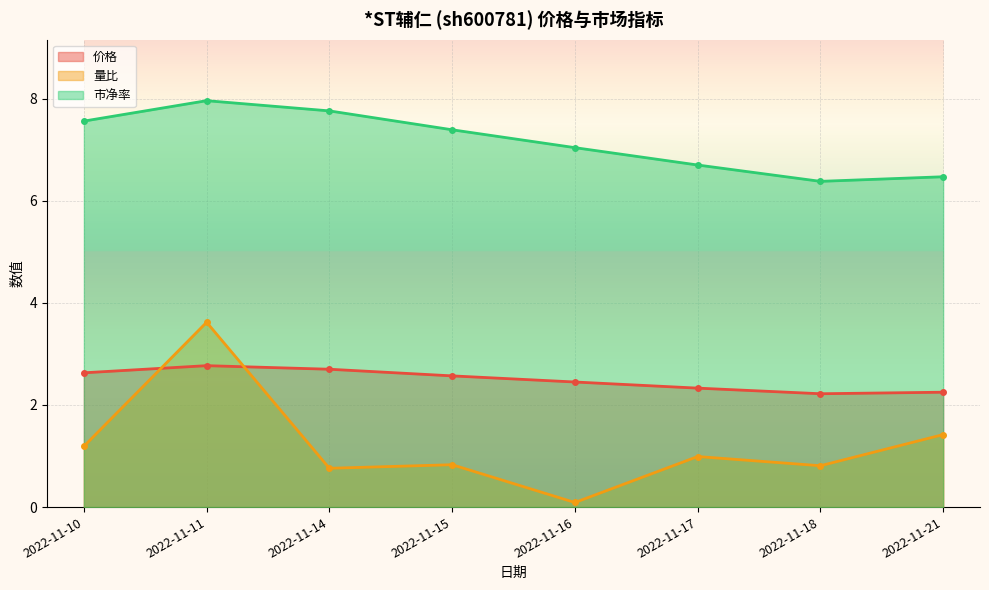

Reading left to right, transcribe all the data shown in this chart.

价格: 2.6	2.8	2.7	2.6	2.5	2.3	2.2	2.2
量比: 1.2	3.6	0.8	0.8	0.1	1.0	0.8	1.4
市净率: 7.6	8.0	7.8	7.4	7.0	6.7	6.4	6.5